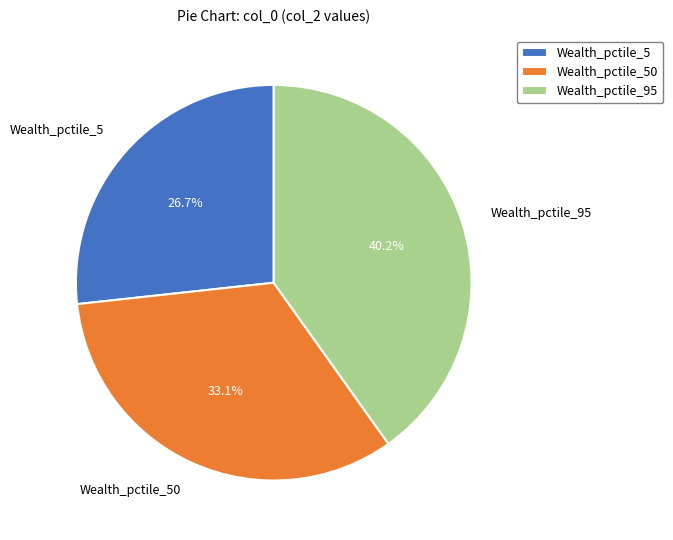

How many segments does this pie chart have?

3